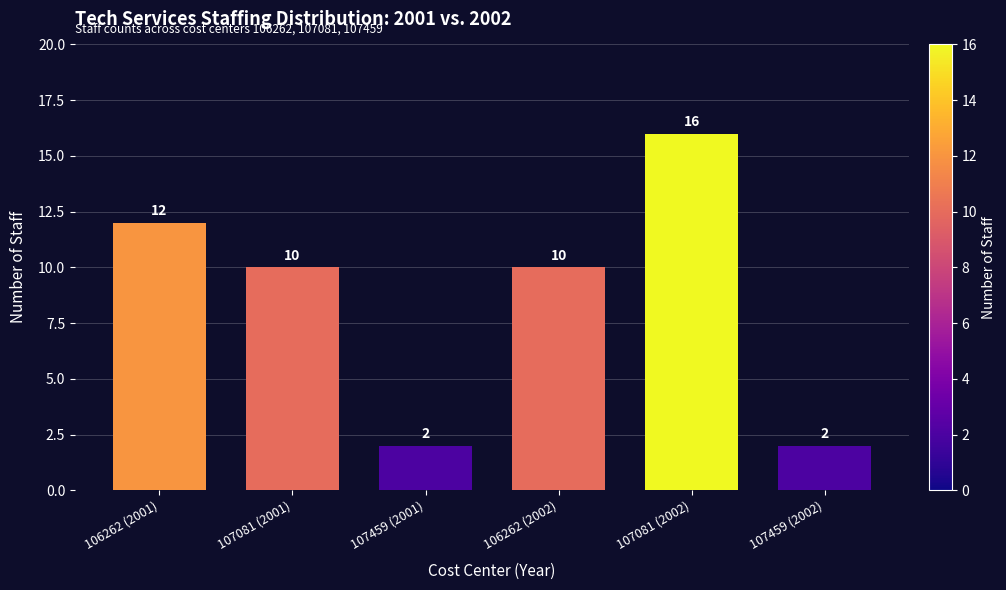

Reading right to left, extract all data points from this chart.

2	16	10	2	10	12